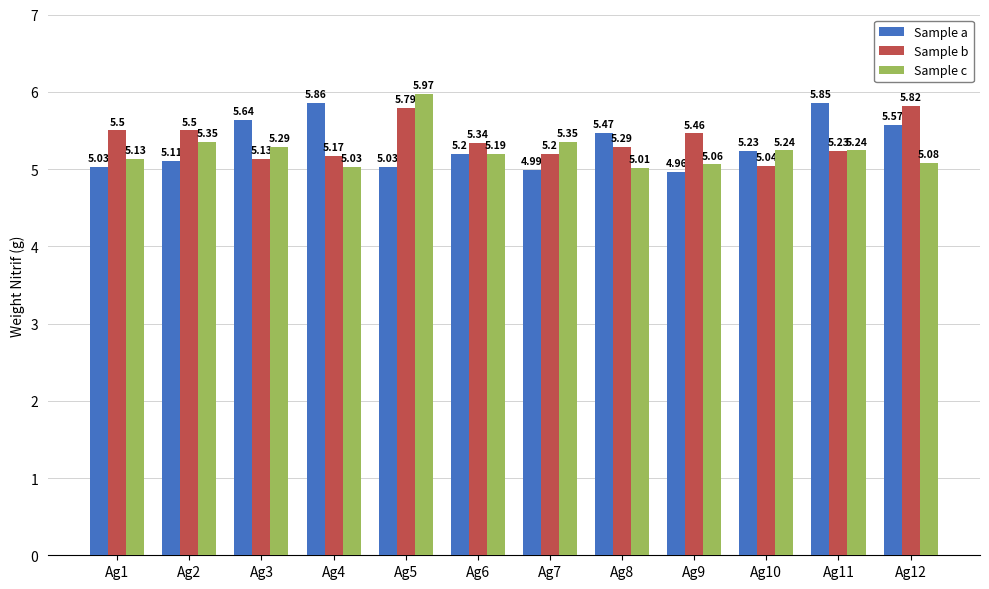

What is the difference between the highest and lowest values at Ag5?

0.9